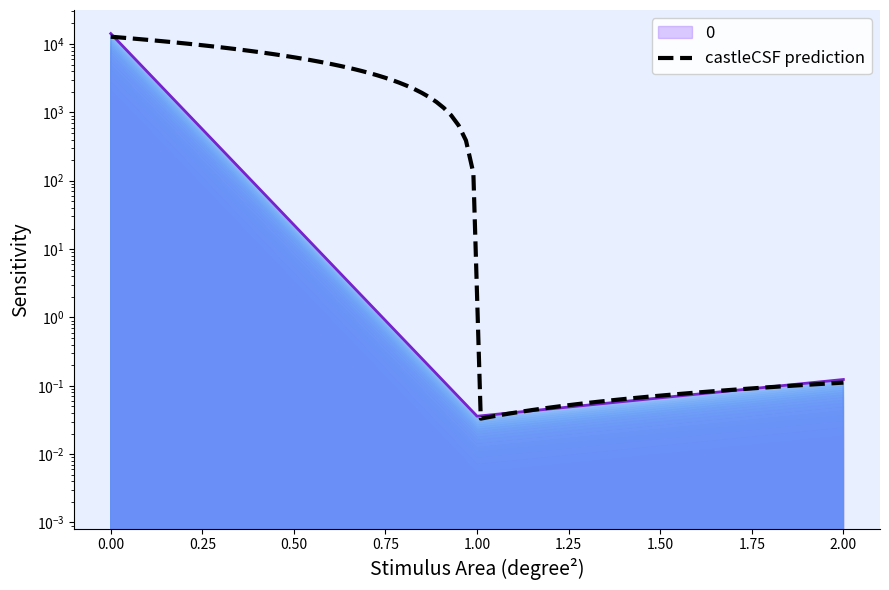

How many lines are shown in the chart?

1